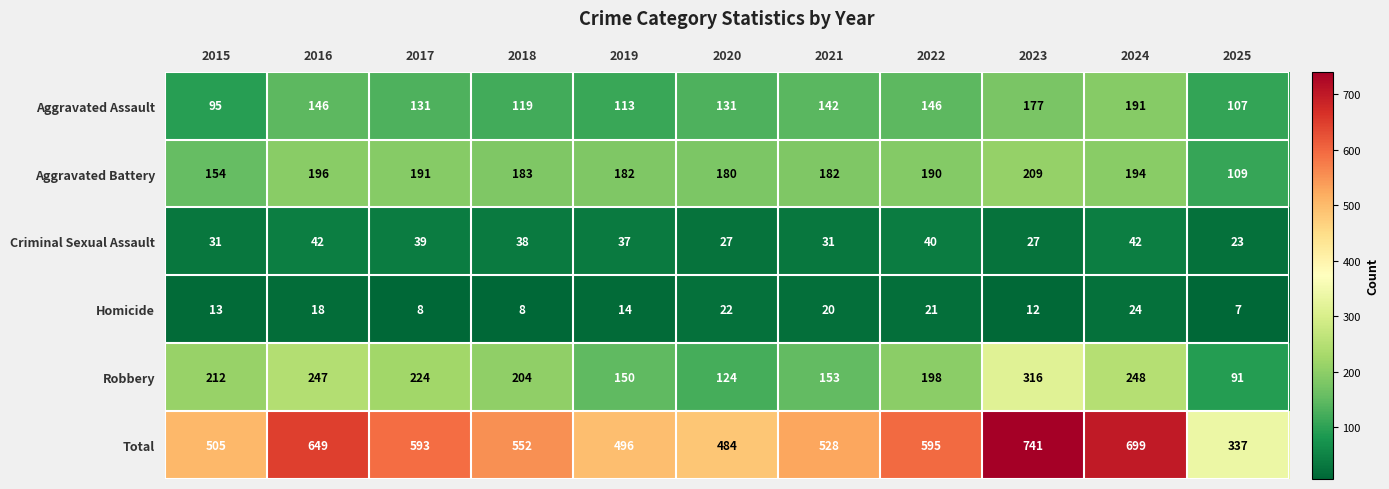

How many series are shown in this chart?

6